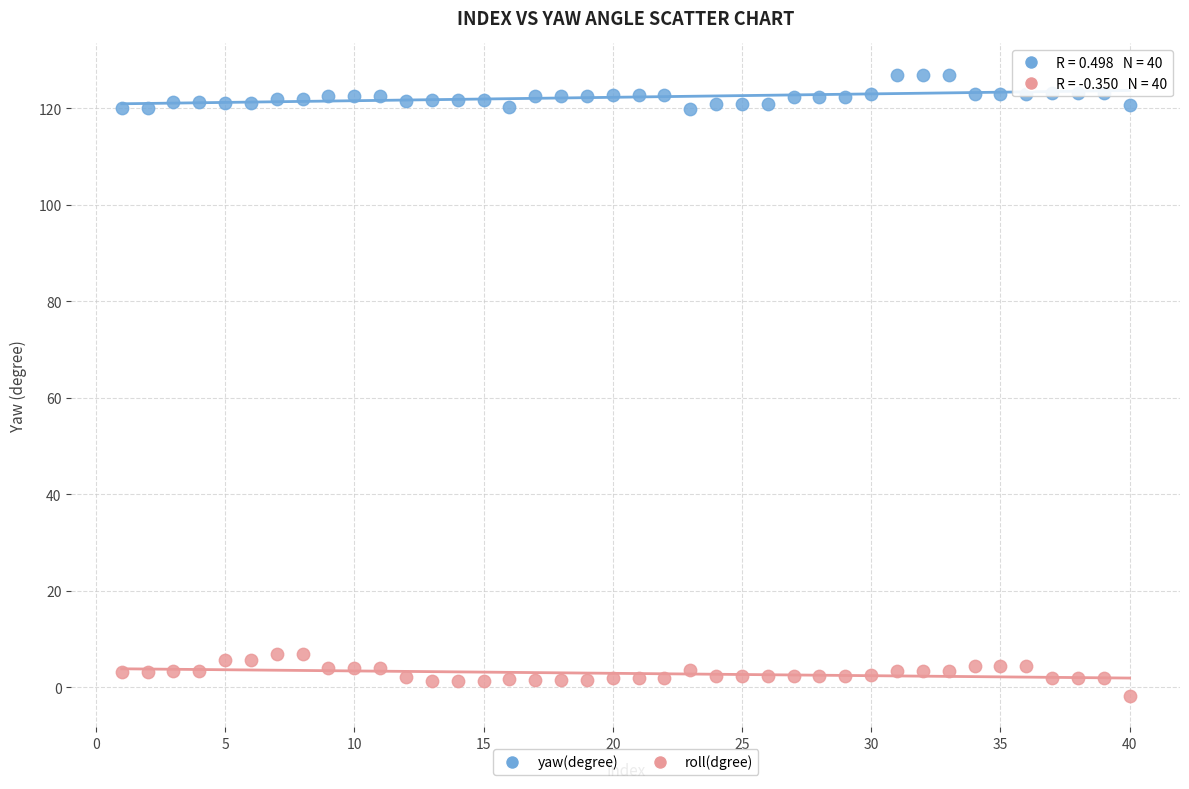

Which series reaches the maximum Y coordinate?

yaw(degree)